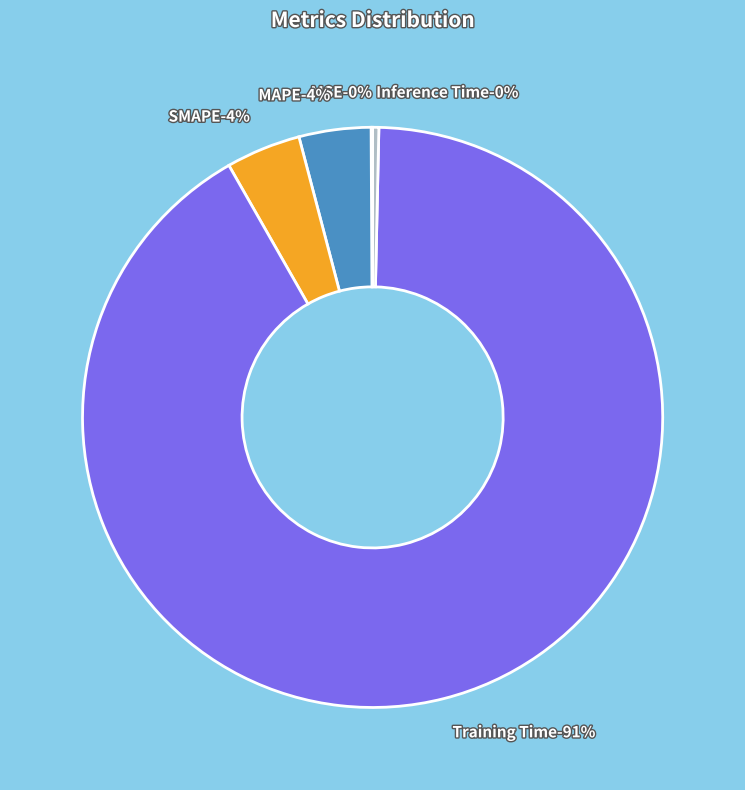

What percentage is the MAPE slice, to the nearest percent?

4%